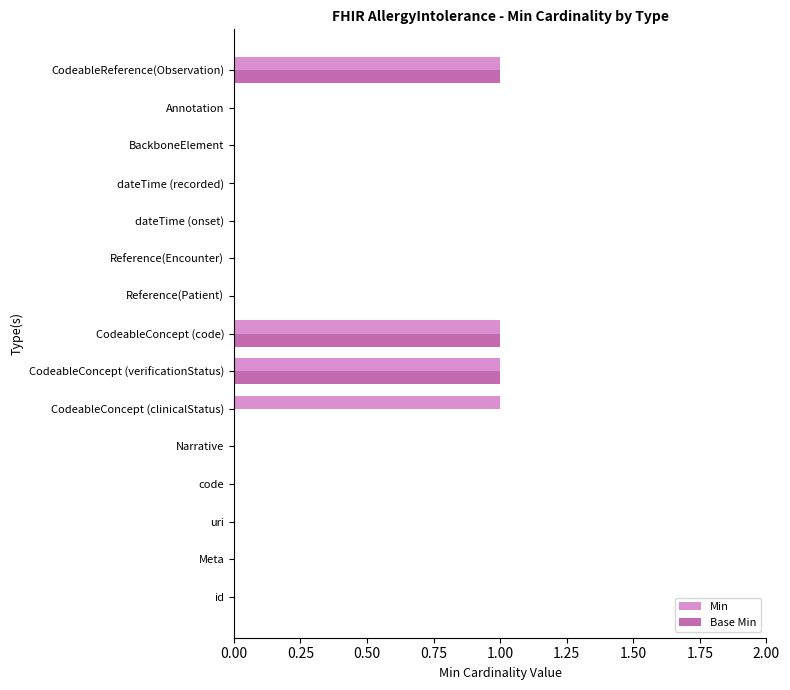

What is the sum of all Base Min values?

3